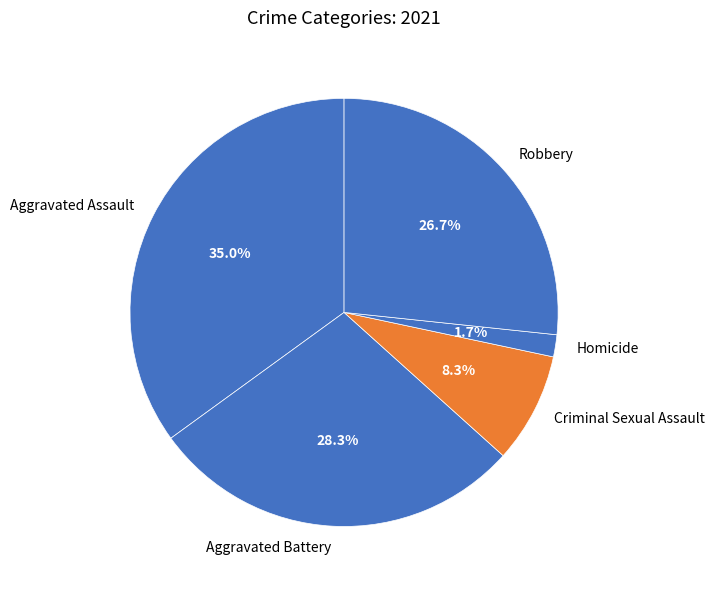

The Aggravated Battery slice represents 37% of the pie. True or false?

False